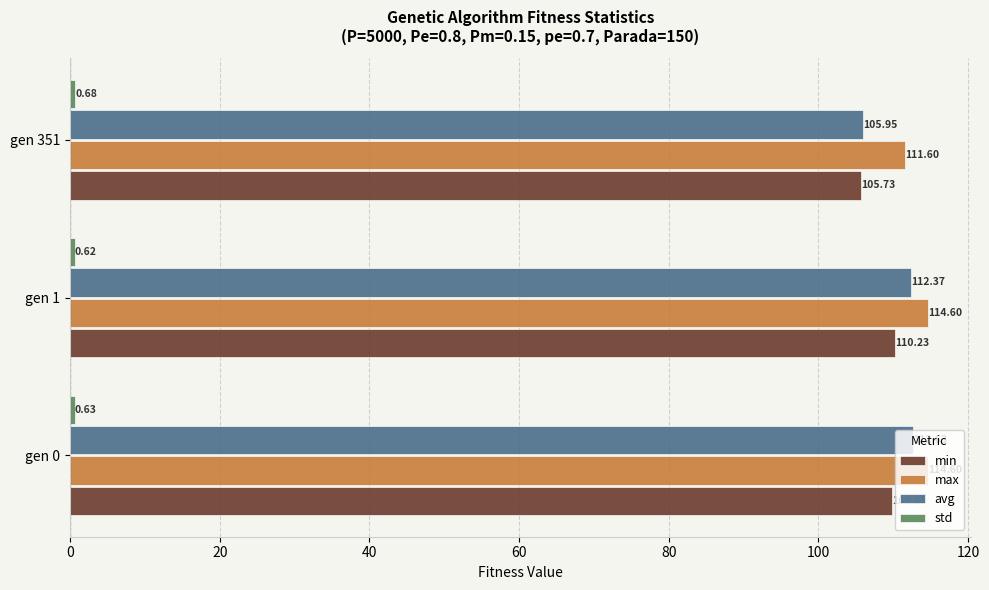

What is the difference between the maximum and minimum values in the min series?

4.5